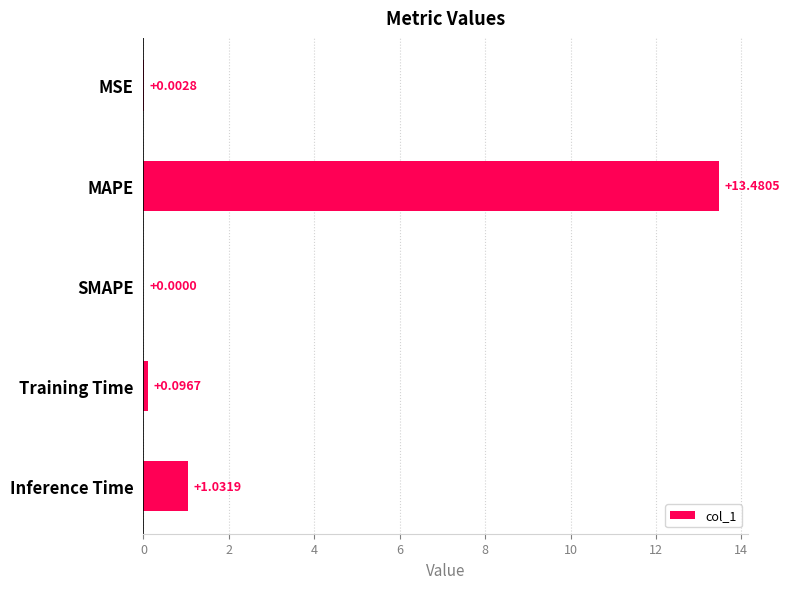

What is the greatest value displayed?

13.5